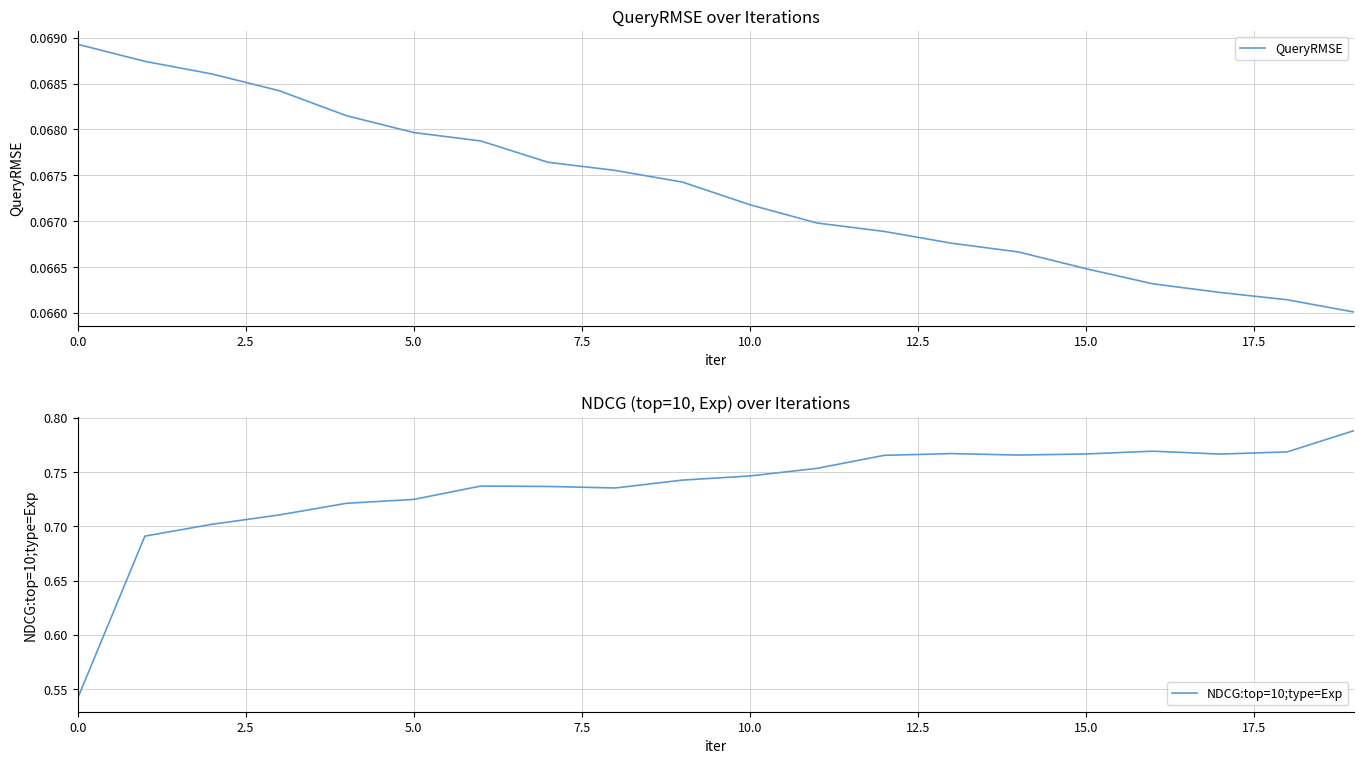

What are all the series names shown in the legend?

QueryRMSE, NDCG:top=10;type=Exp